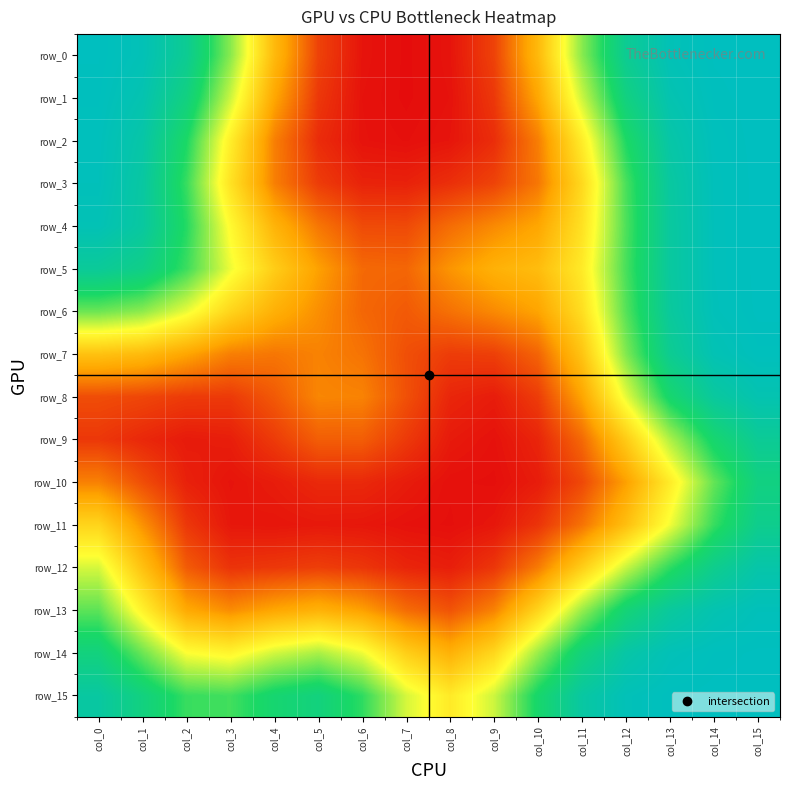

Is it true that row_3 equals 0.1 at col_8?

True